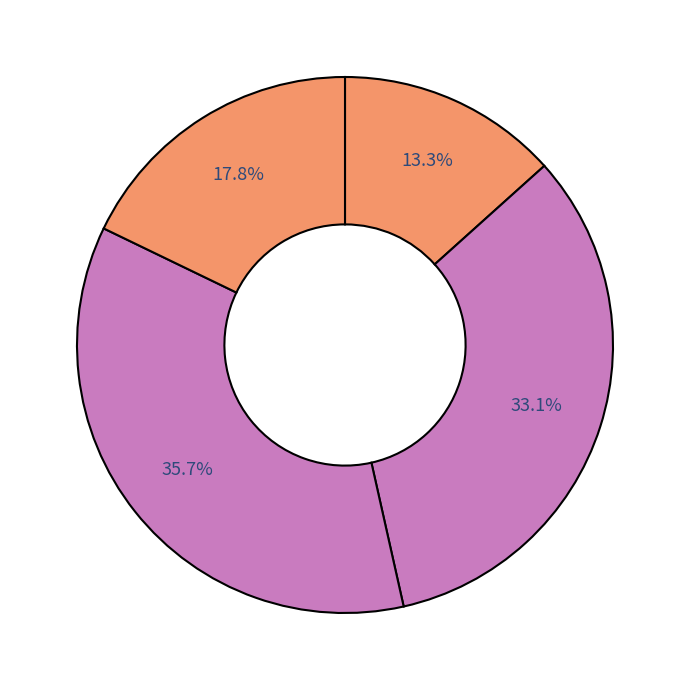

How many slices are in this pie chart?

4